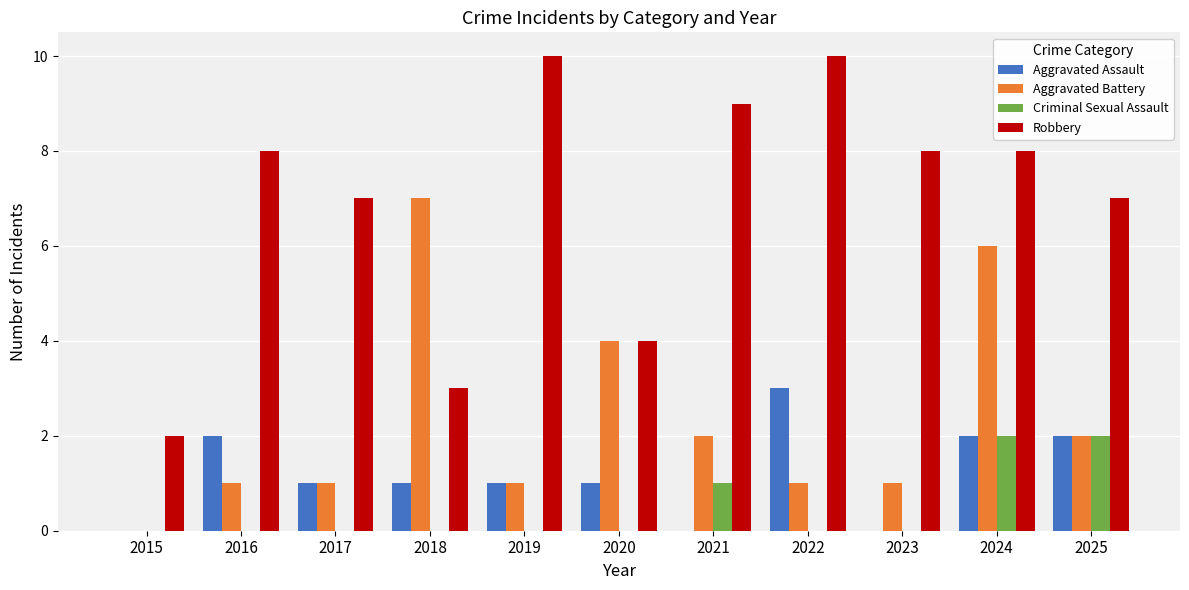

What is the sum of all Aggravated Assault values?

13